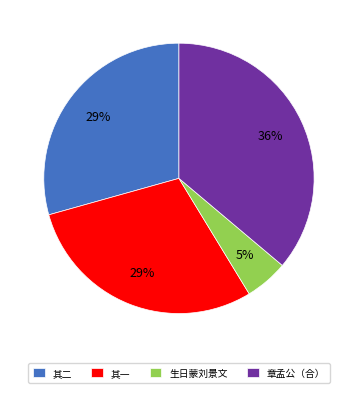

Combined, do 章孟公（合） and 其二 account for over 50%?

Yes